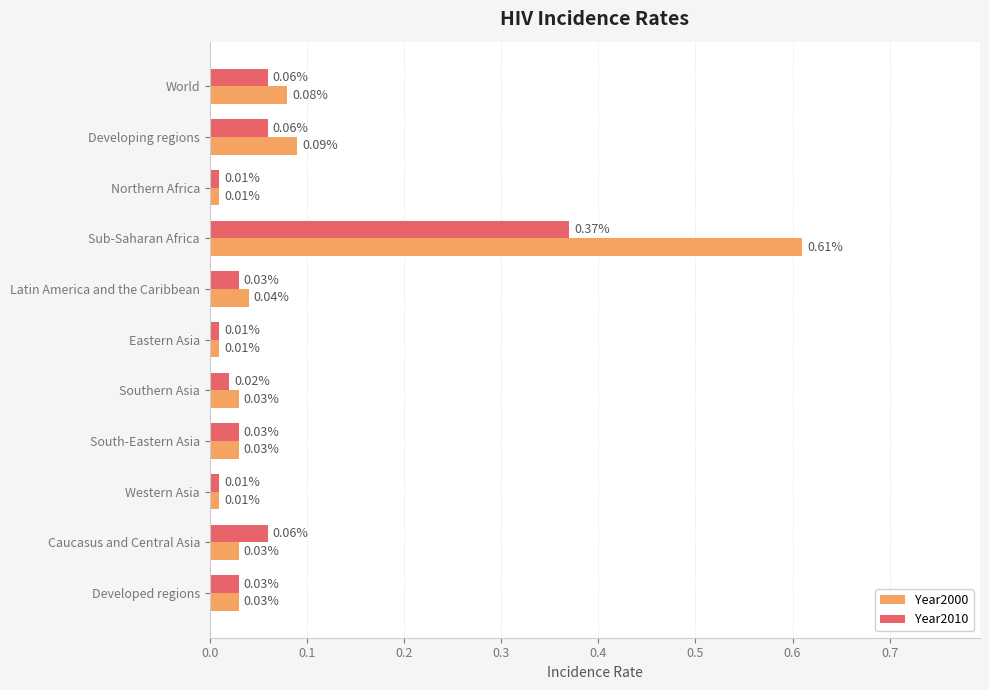

What is the sum of all Year2000 values?

1.0